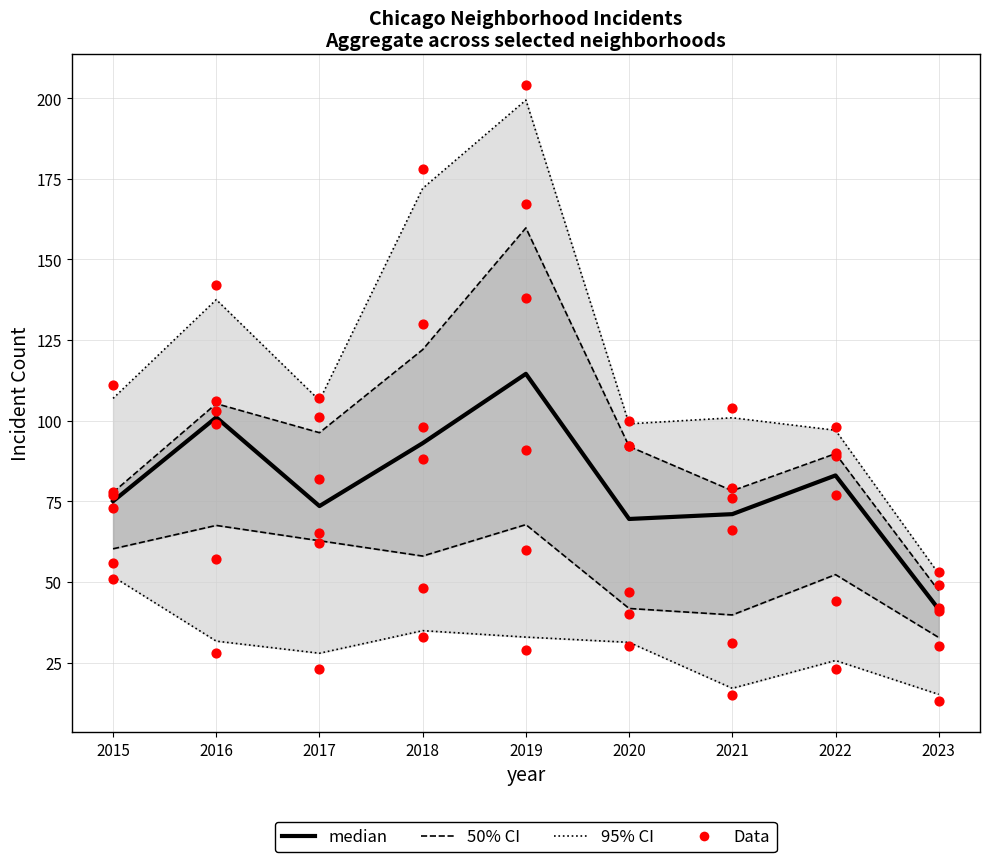

At which category is the sum across all series the highest?

2019